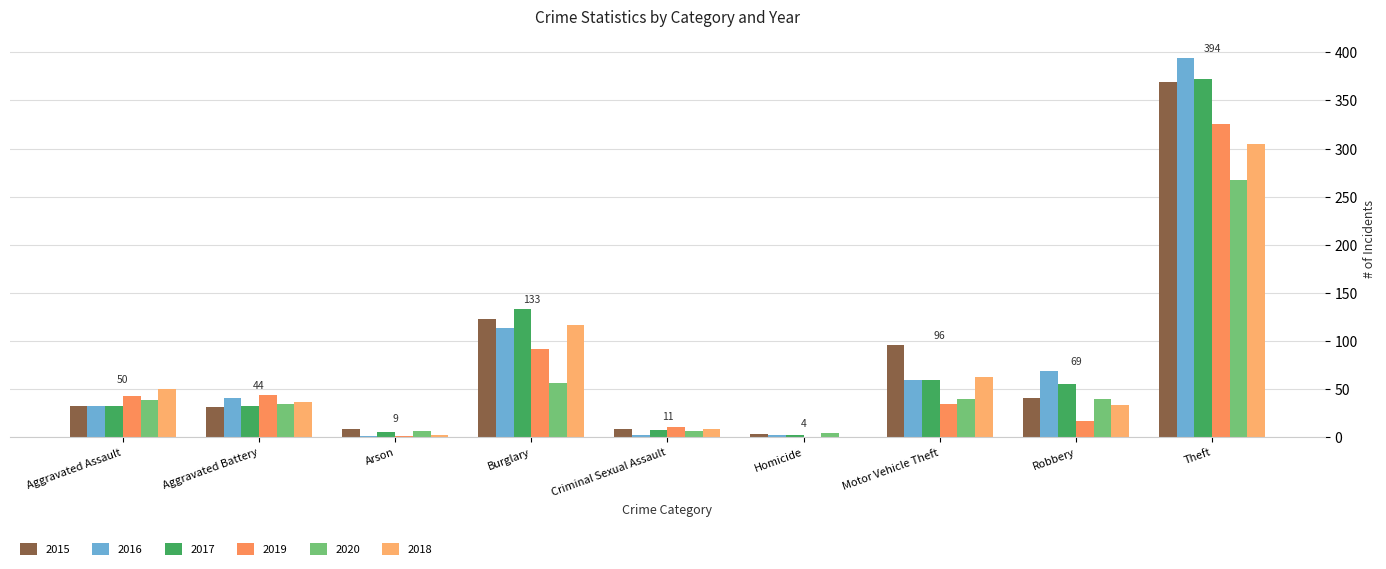

Are the bars grouped side by side (vs. stacked)?

Yes